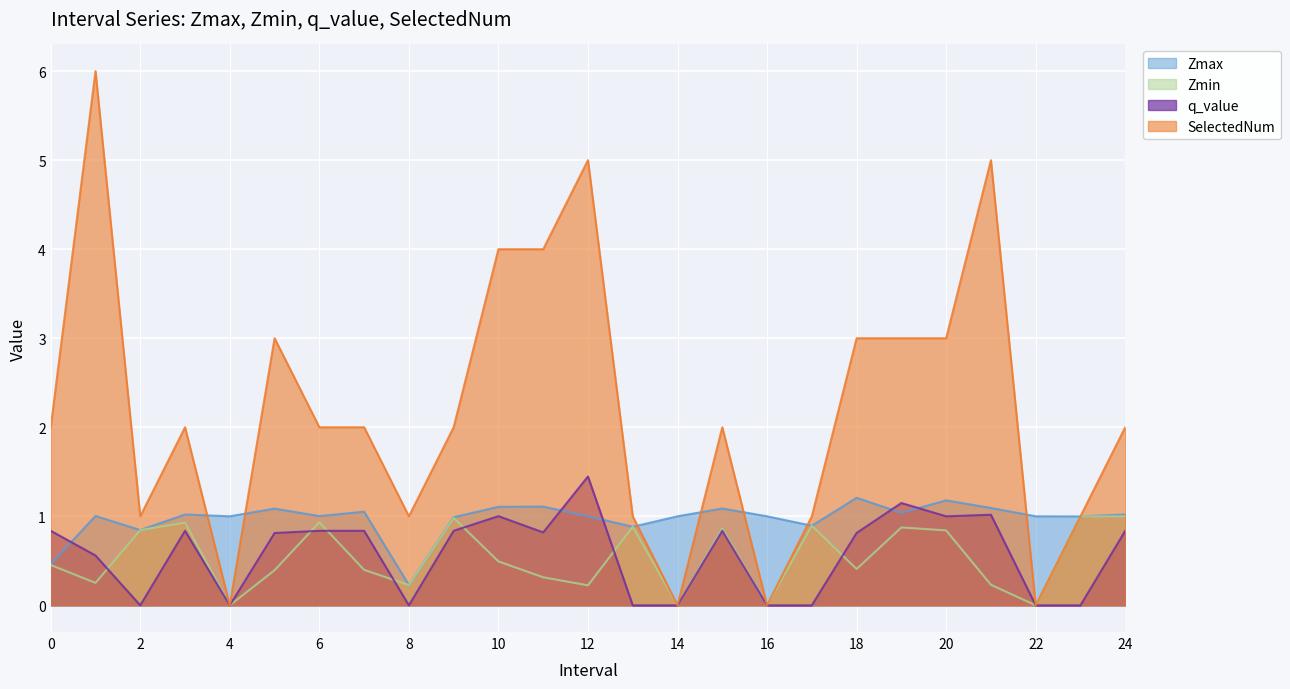

Is it true that Zmax equals 0.3 at 12?

False